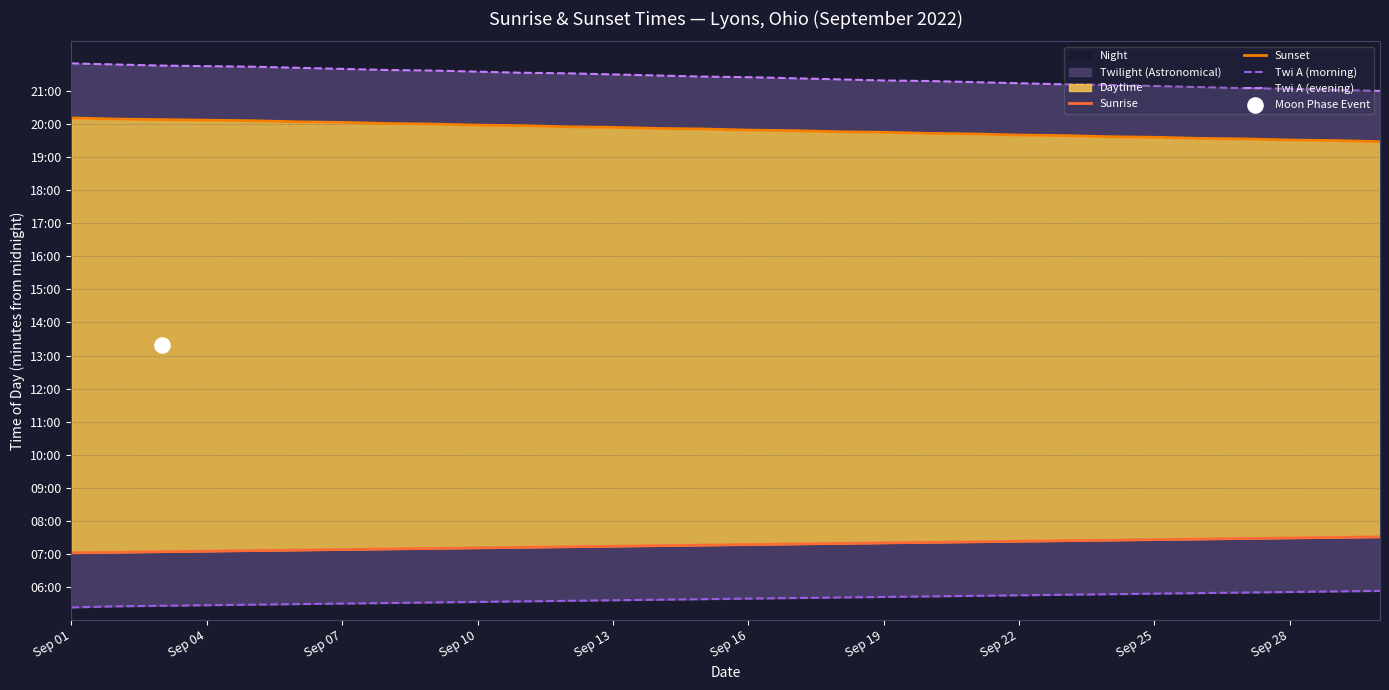

What is the total value across all series at Sep 13?

3264